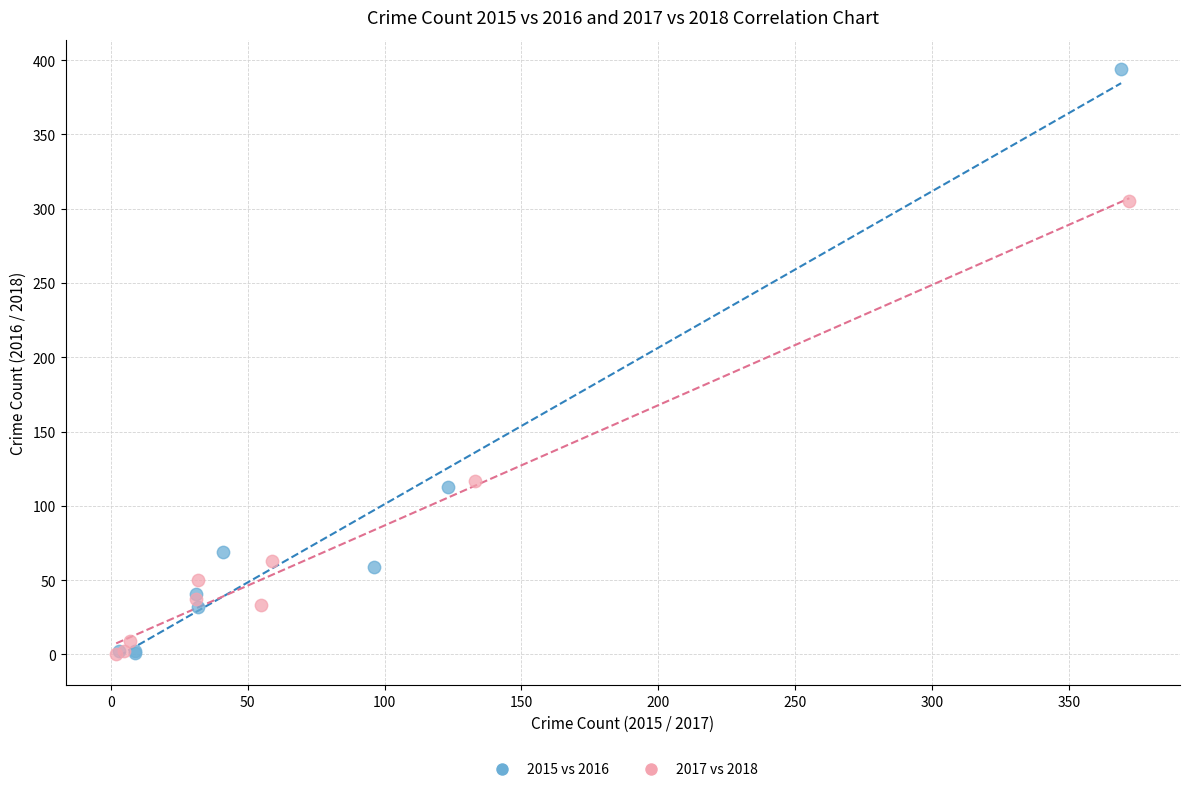

Which series has the widest spread of Y values?

2015 vs 2016